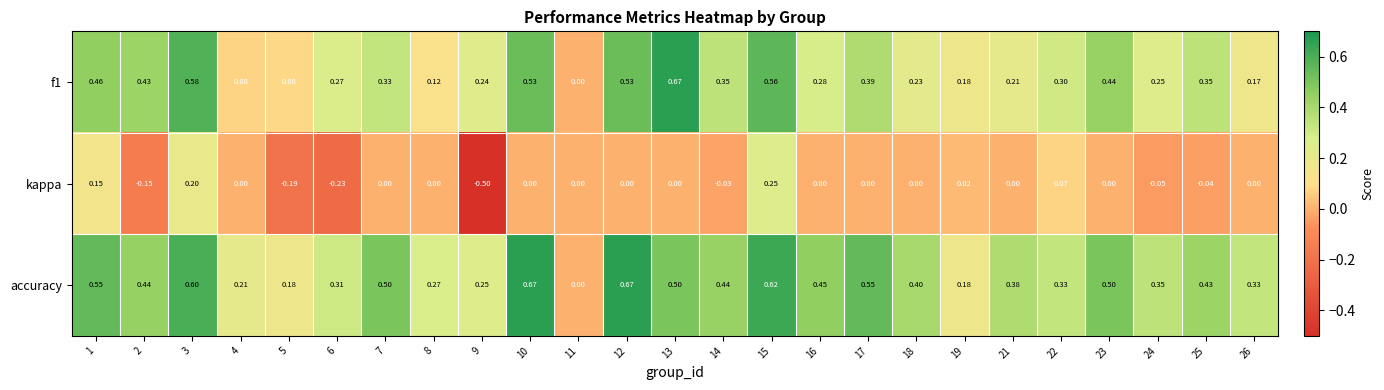

Which series changed the most between 6 and 16?

kappa